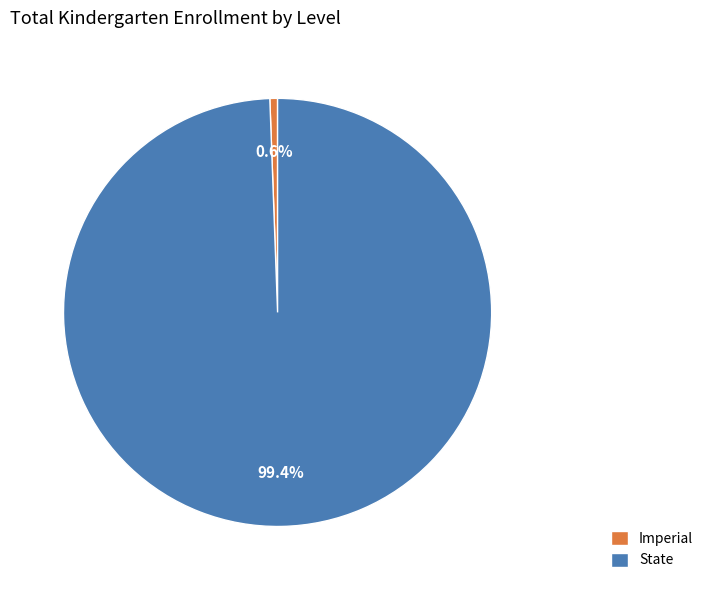

Is State the majority of the pie?

Yes